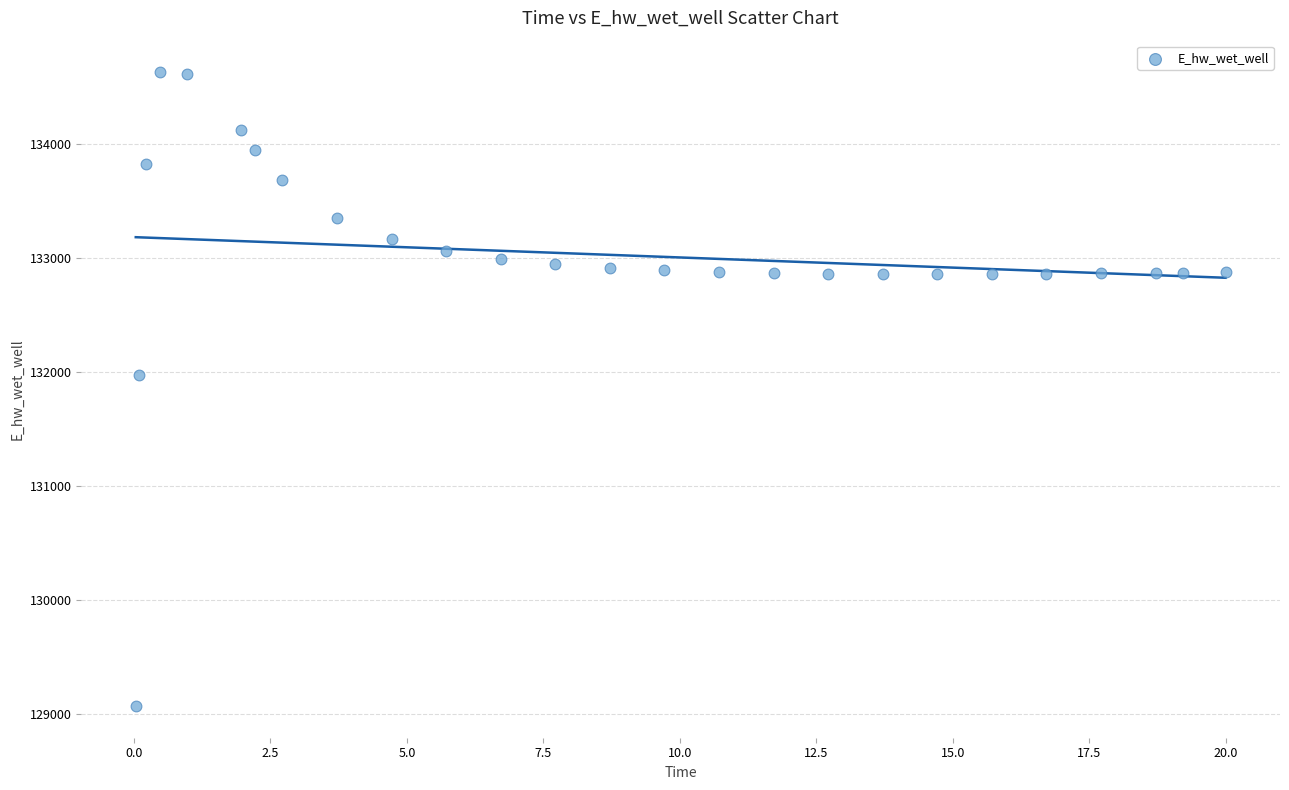

What is the range of Y values (max minus min)?

5558.1